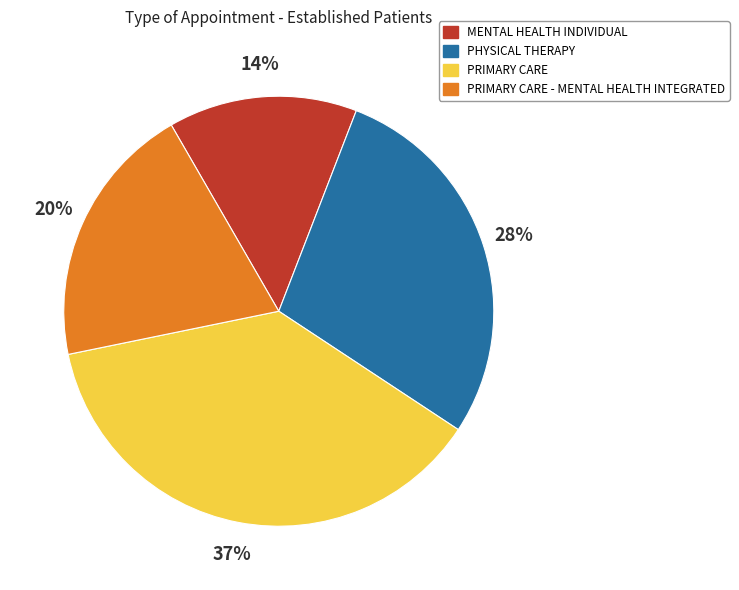

To the nearest percent, what is the combined percentage of PRIMARY CARE and PHYSICAL THERAPY?

66%